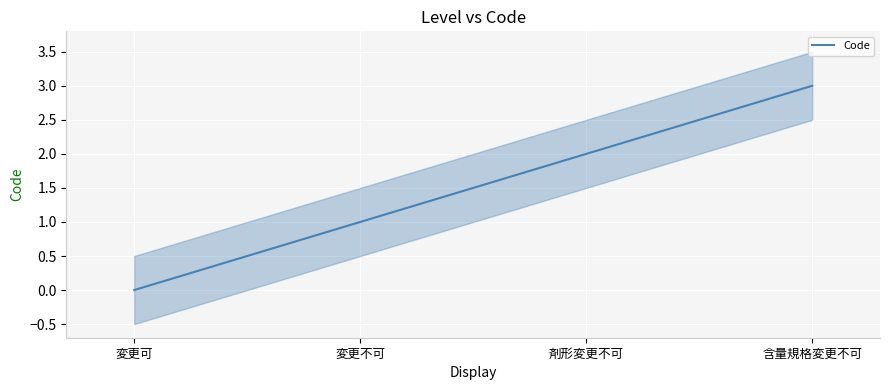

Does the chart display data point markers on the line(s)?

No